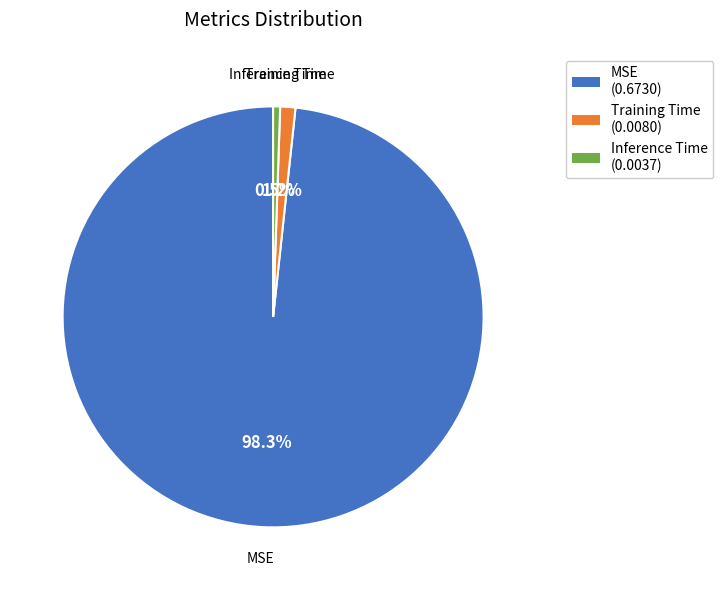

Does Training Time account for over 50% of the chart?

No